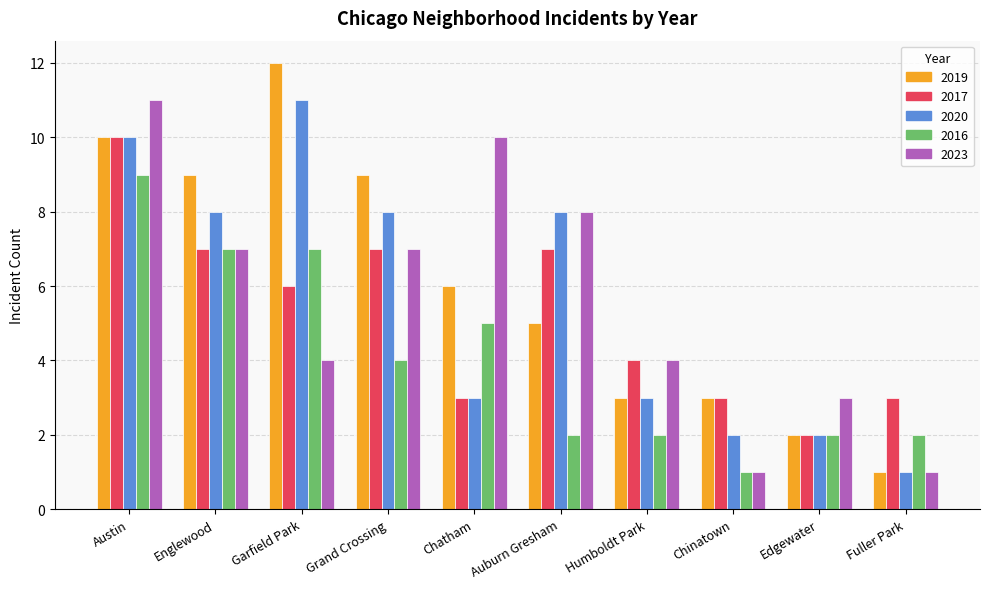

What is the label of the 4th bar from the left?

Grand Crossing